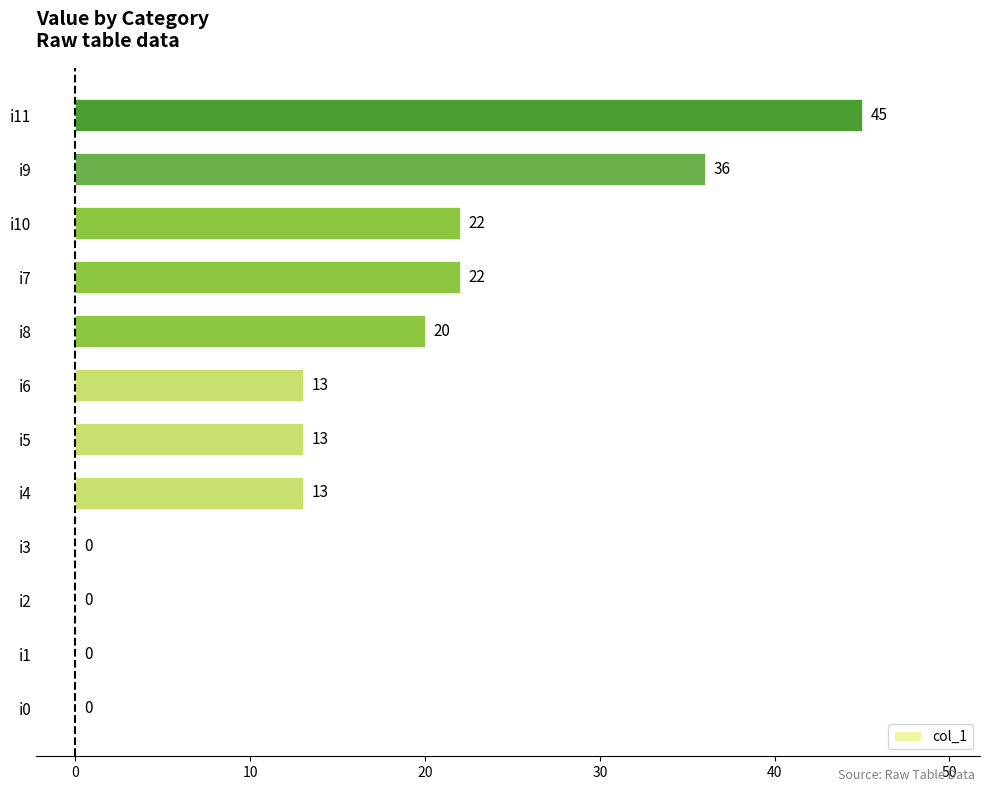

Is it true that the value at i8 is 8?

False